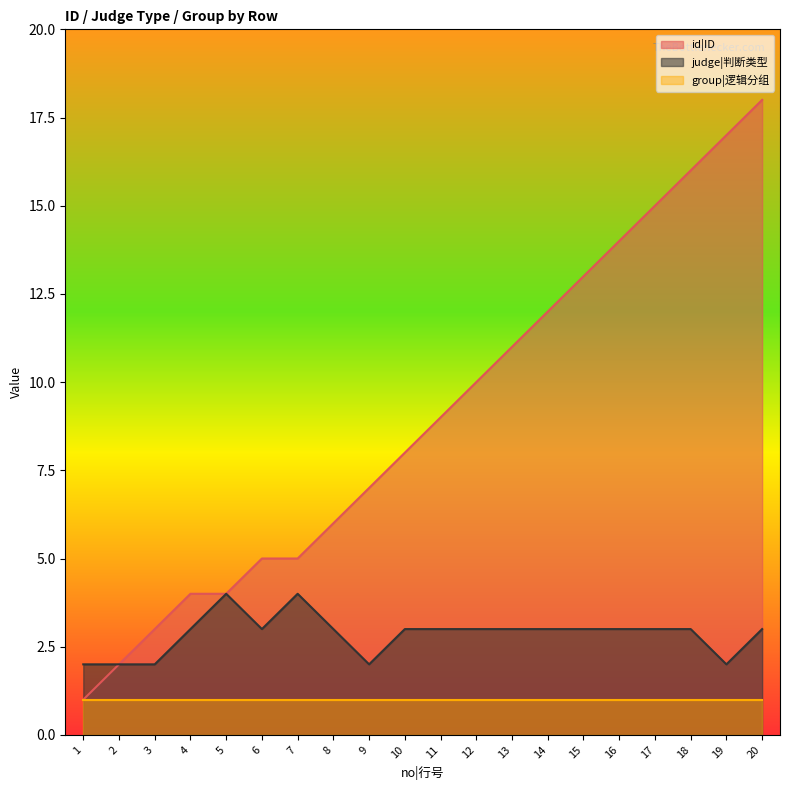

What is the maximum value shown in the chart?

18